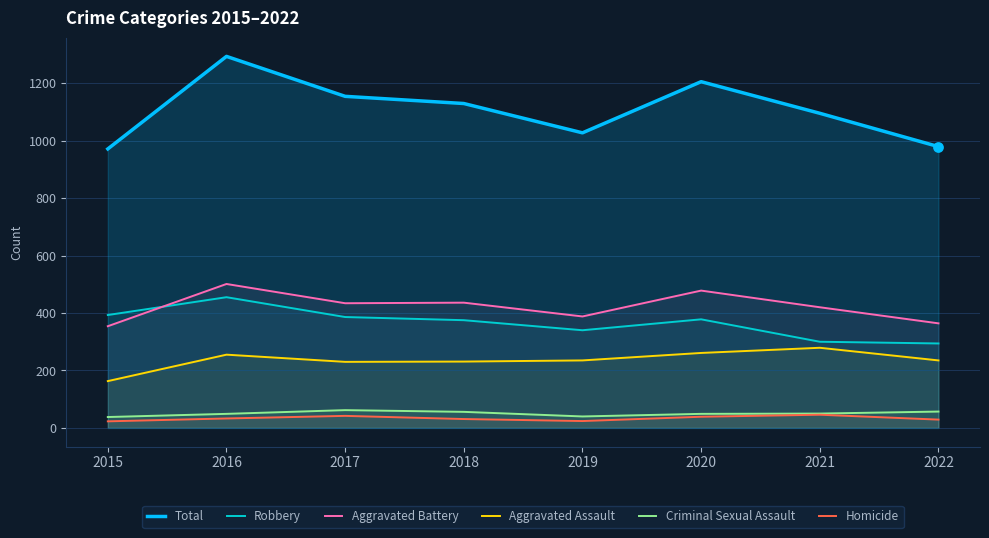

What is the total value across all series at 2020?

2410